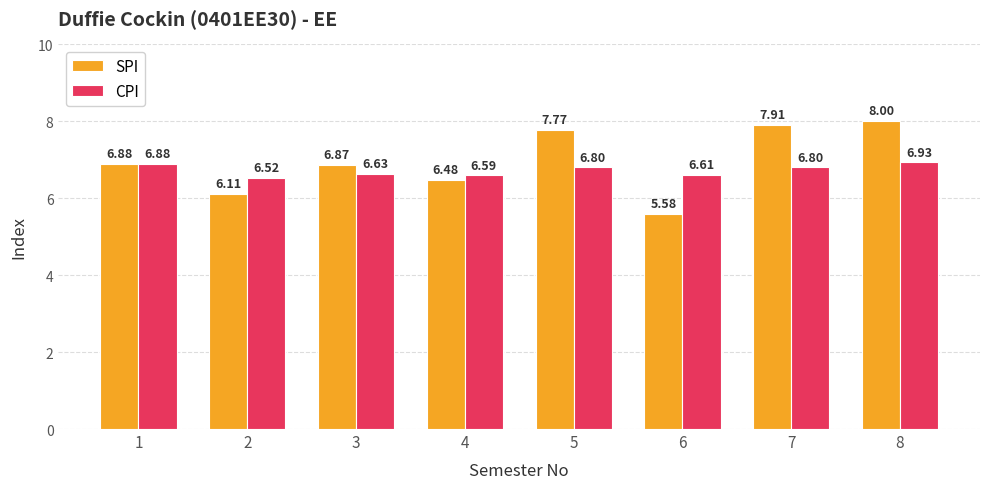

Rank the series by their maximum value, from highest to lowest.

SPI, CPI